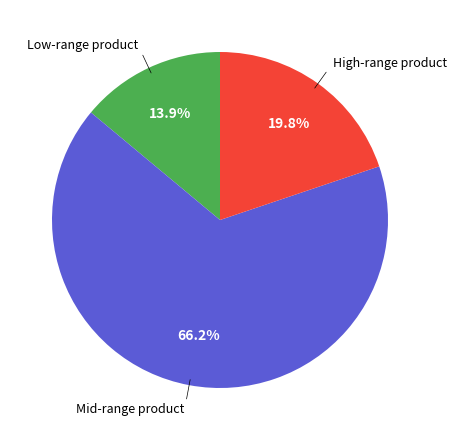

Is there any slice that represents more than half of the pie?

Yes